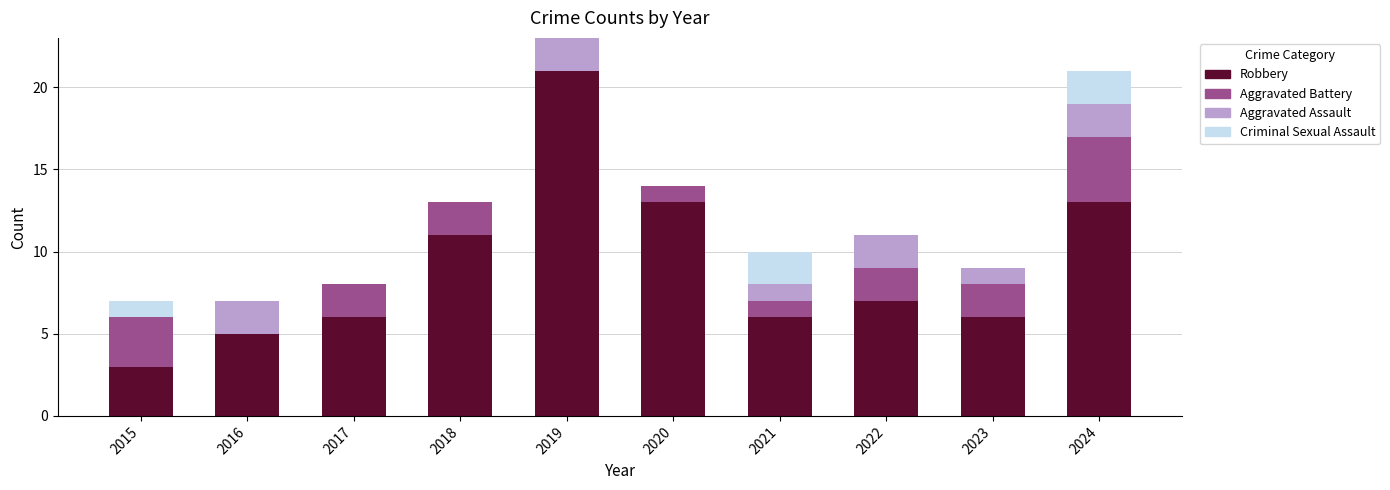

The Robbery series shows 5 at 2016. True or false?

True